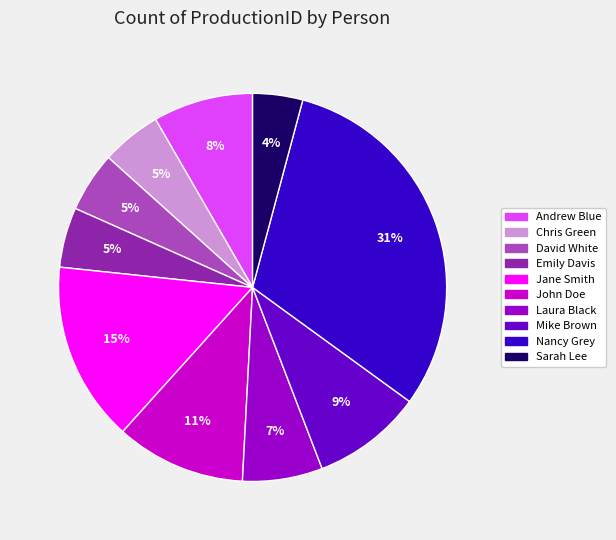

True or false: Nancy Grey accounts for 31% of the total.

True